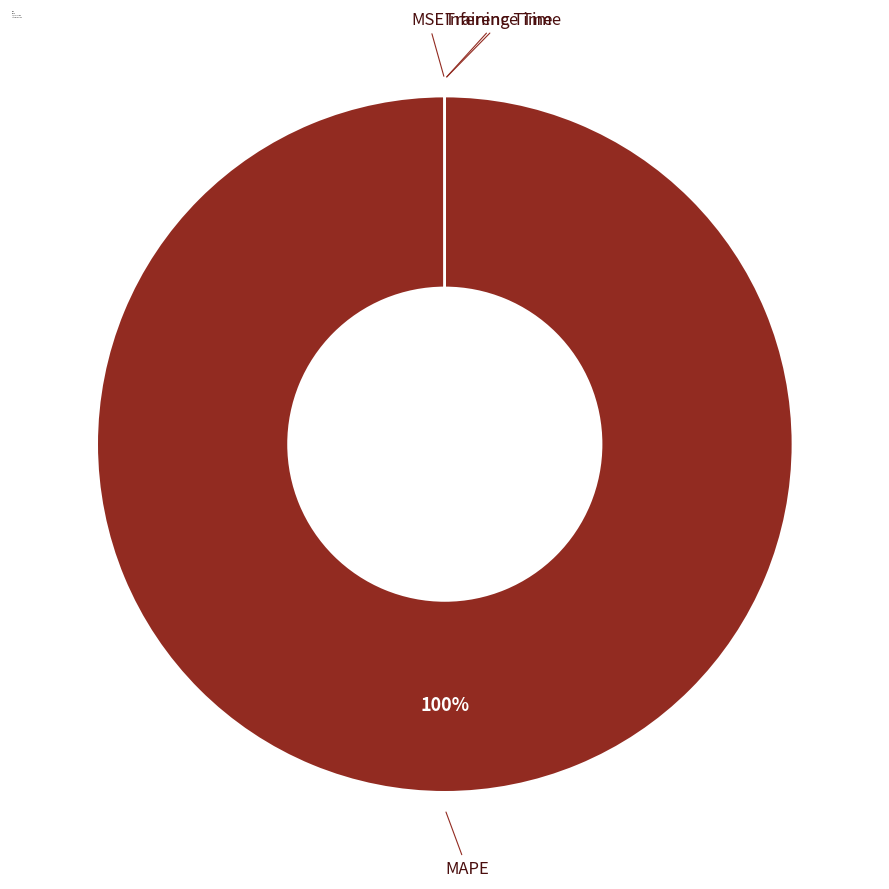

True or false: MAPE accounts for 86% of the total.

False